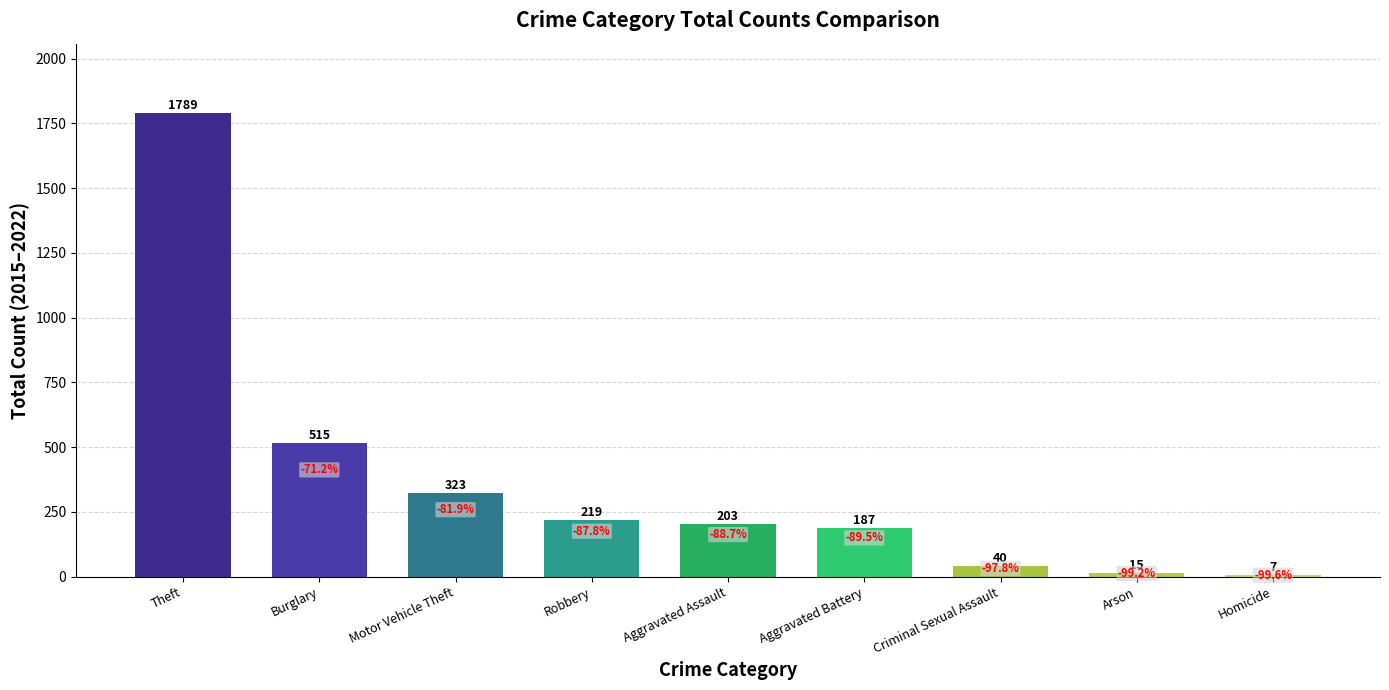

What is the greatest value displayed?

1789